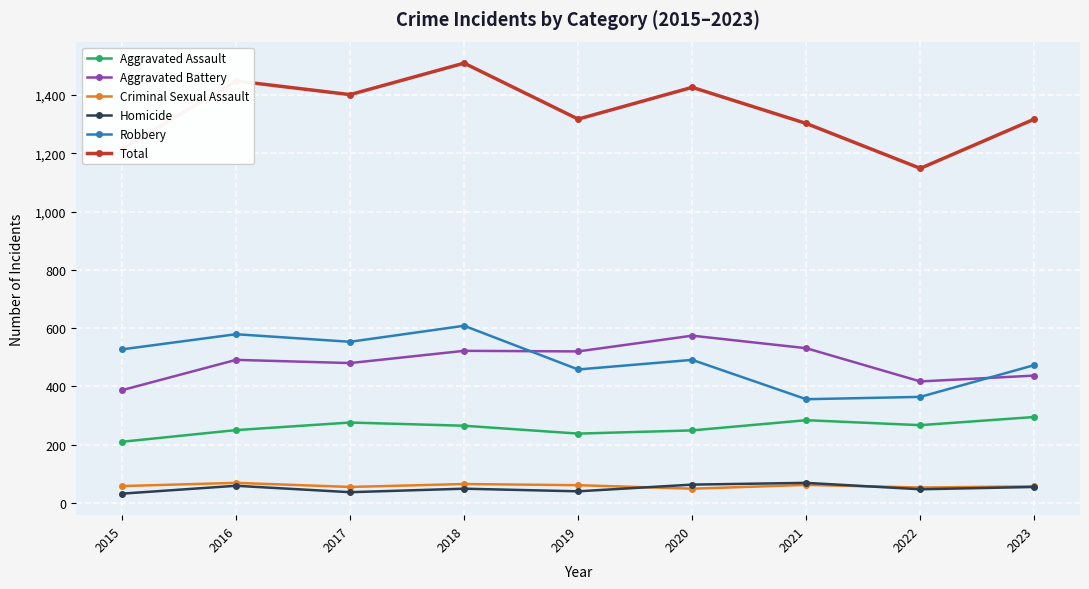

What are all the series names shown in the legend?

Aggravated Assault, Aggravated Battery, Criminal Sexual Assault, Homicide, Robbery, Total